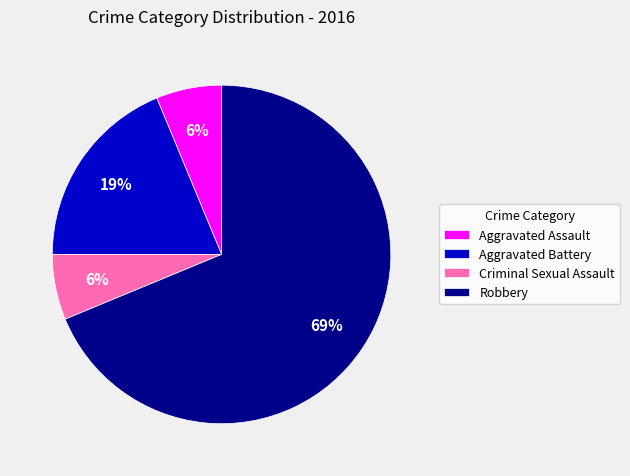

What is the majority slice?

Robbery